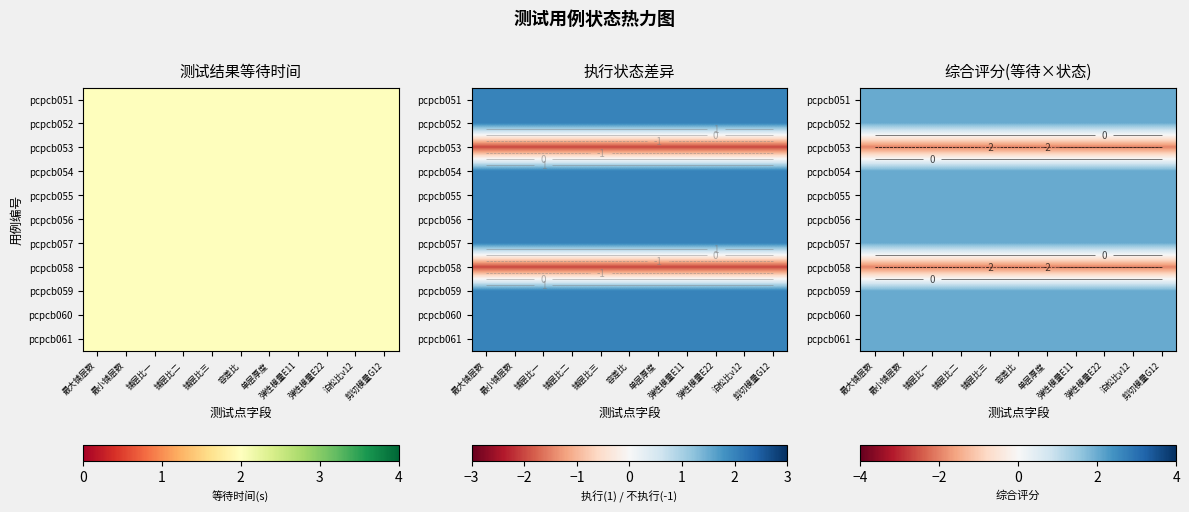

What value does the pcpcb057 series have at 弹性模量E22?

2